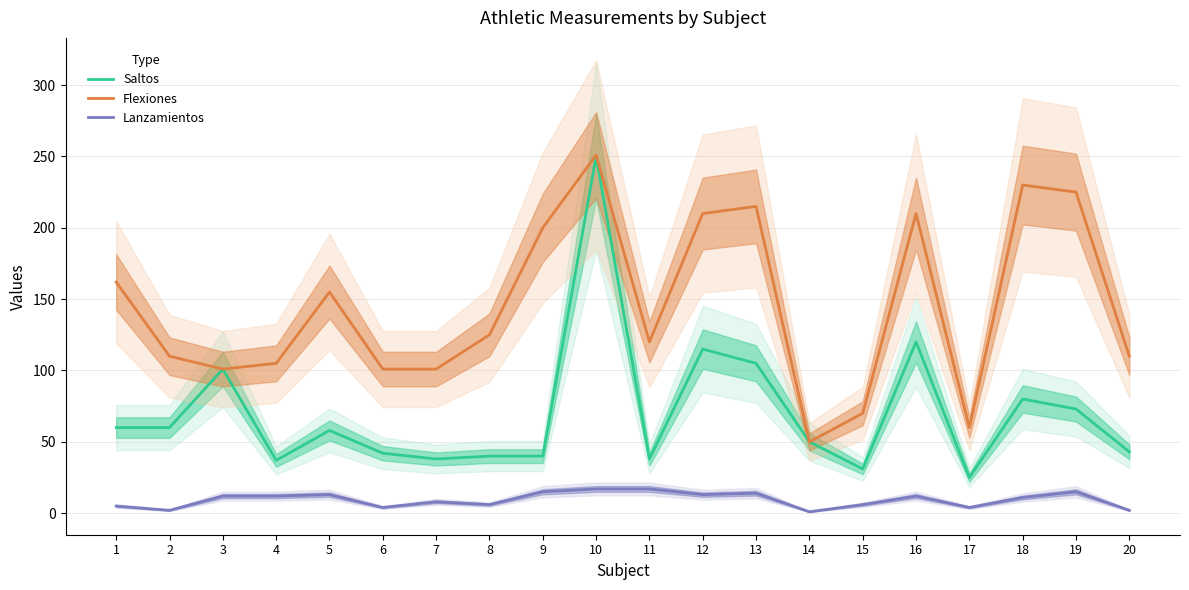

True or false: Saltos and Flexiones cross at least once.

False